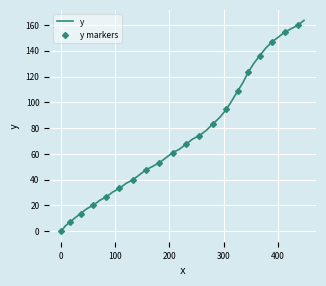

What is the greatest value displayed?

163.6